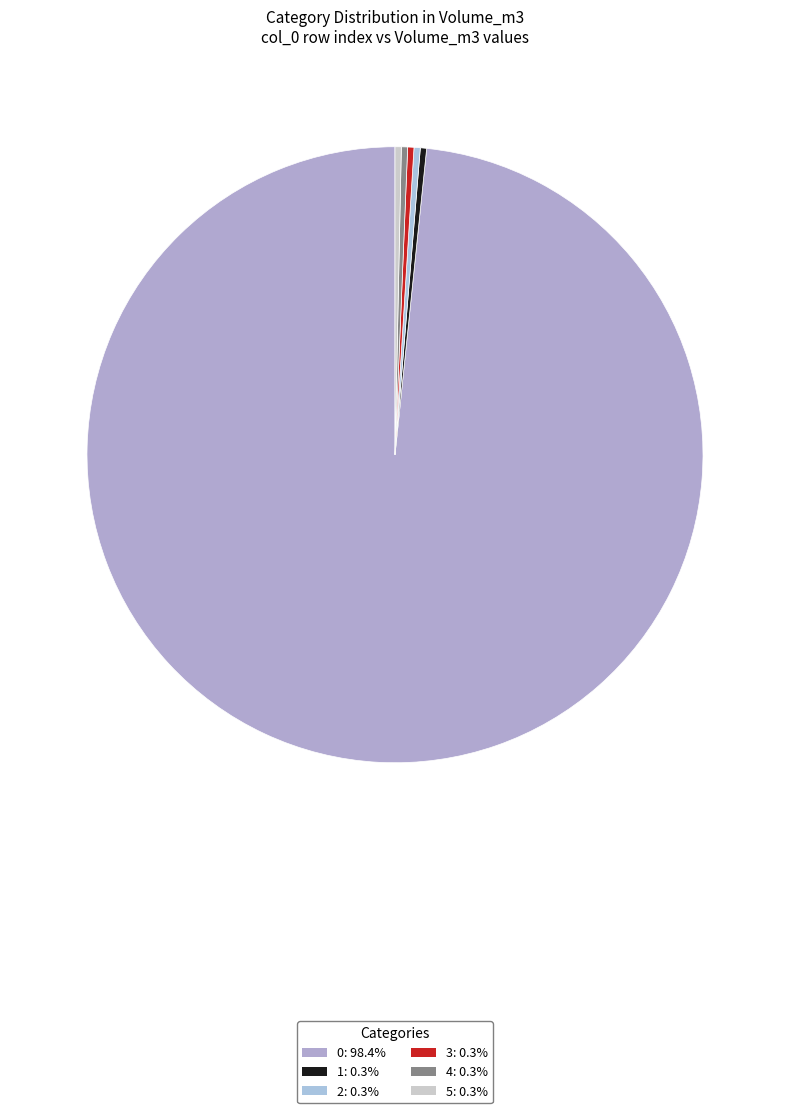

Is it true that 0 is 91% of the pie?

False